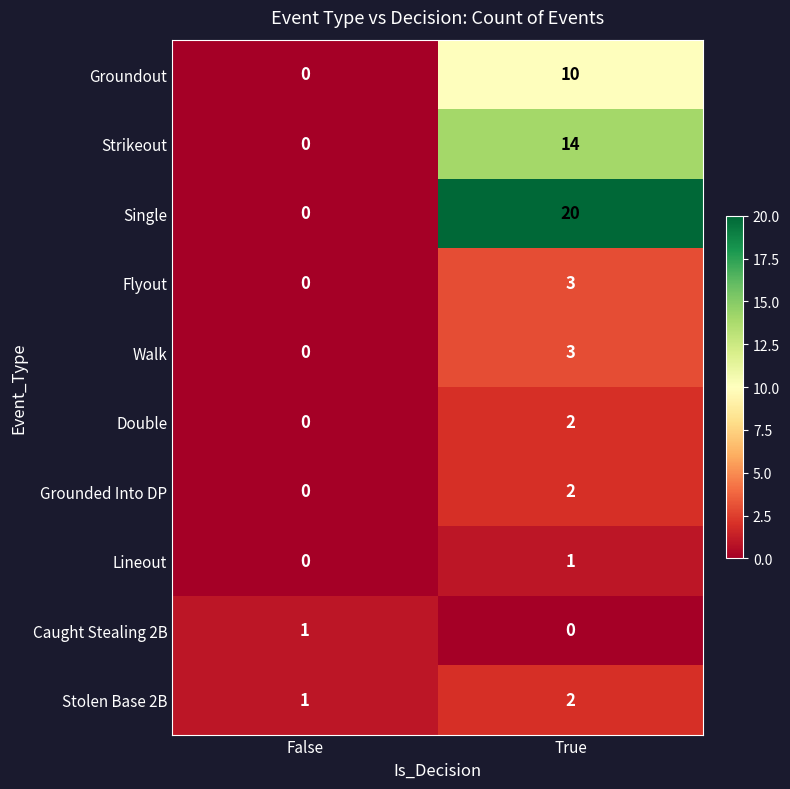

Is it true that Grounded Into DP equals 2 at True?

True